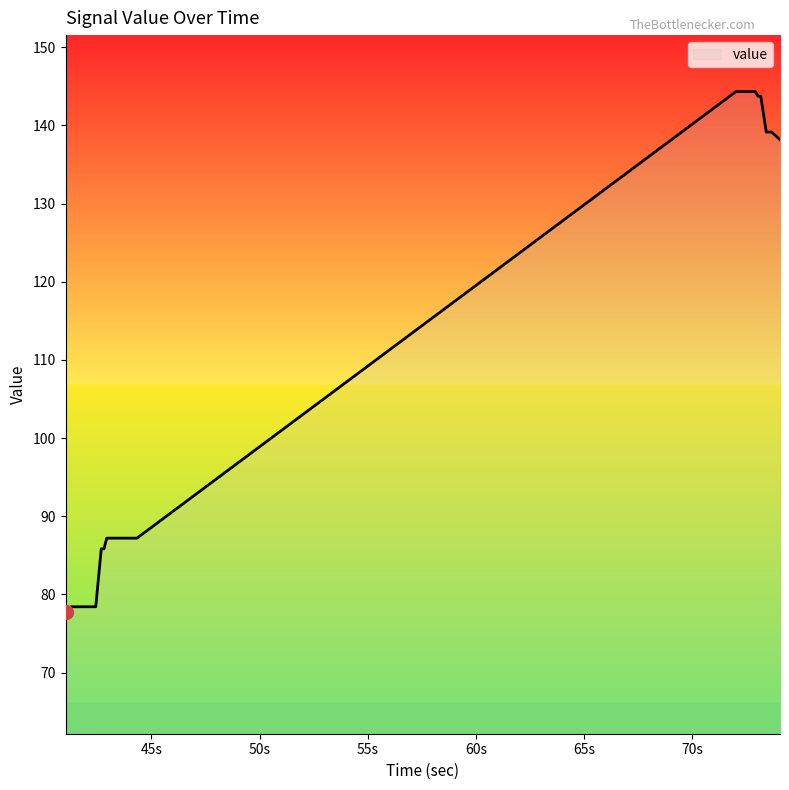

Reading left to right, transcribe all the data shown in this chart.

77.7	77.7	78.4	78.4	78.4	78.4	78.4	78.4	78.4	78.4	78.4	78.4	85.8	85.8	87.2	87.2	87.2	87.2	87.2	87.2	87.2	87.2	87.2	87.2	87.2	87.2	144.3	144.3	144.3	144.3	144.3	144.3	144.3	144.3	143.7	143.7	139.1	139.1	139.1	138.2